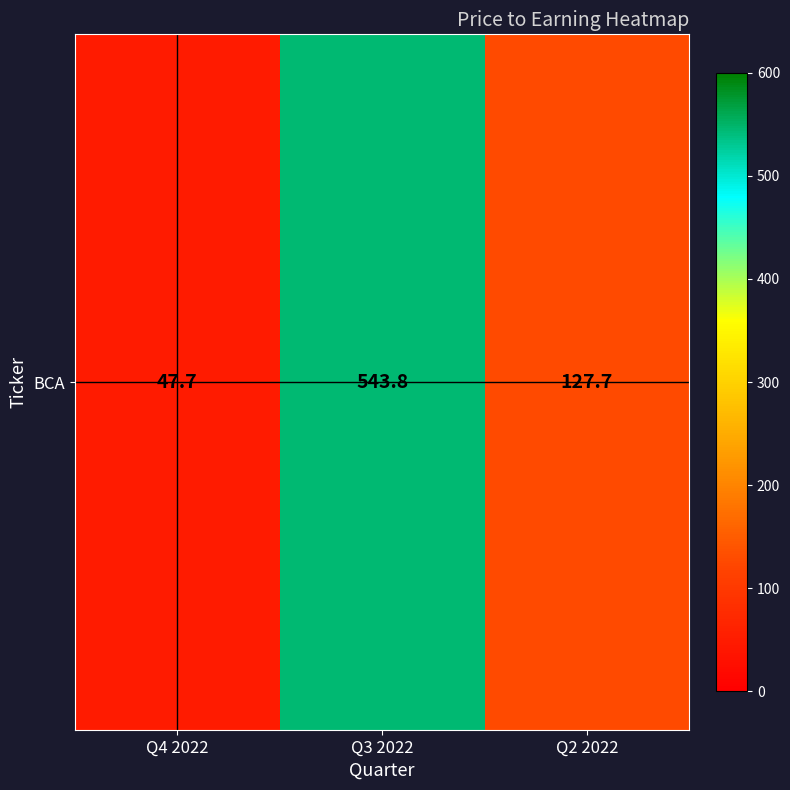

What is the sum of the values at Q4 2022 and Q3 2022?

591.5